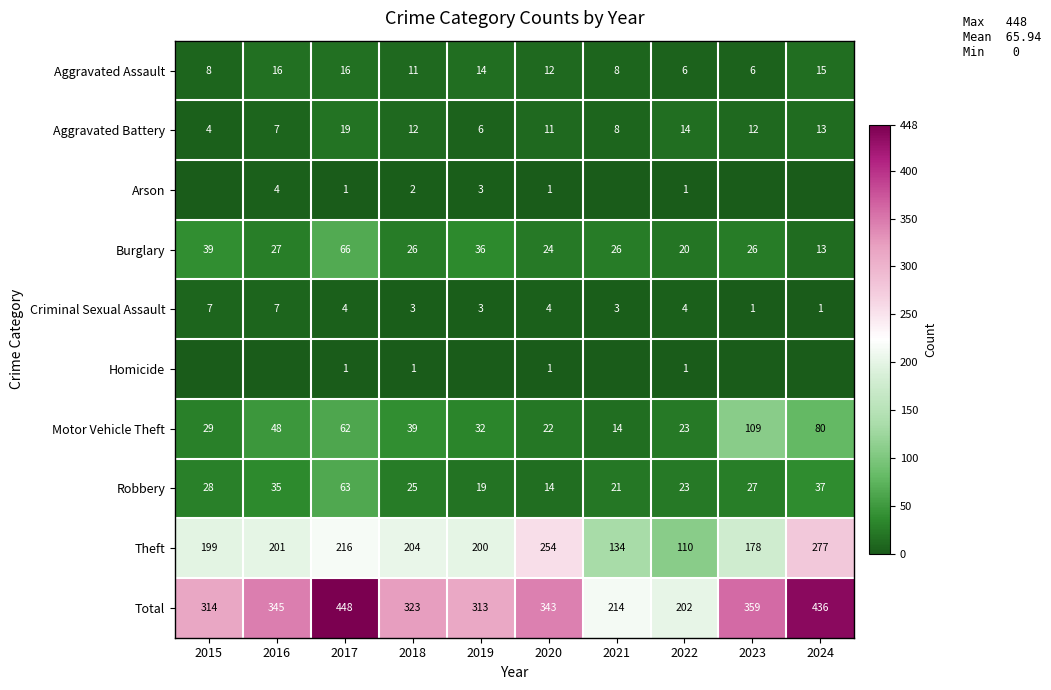

Is it true that Aggravated Battery equals 8 at 2019?

False